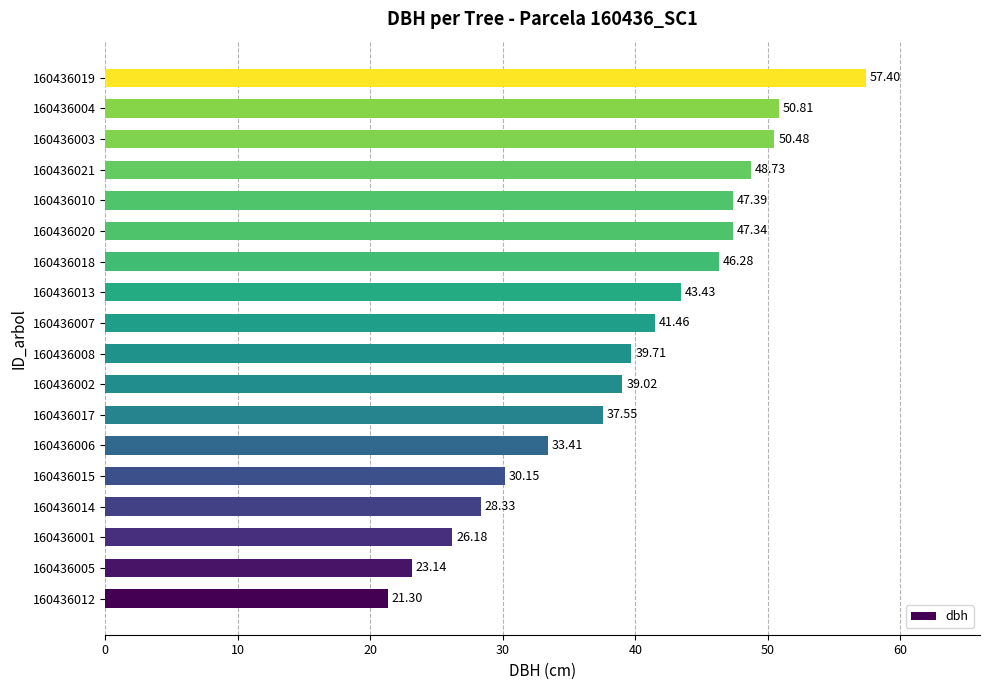

How many data points are less than 41?

9